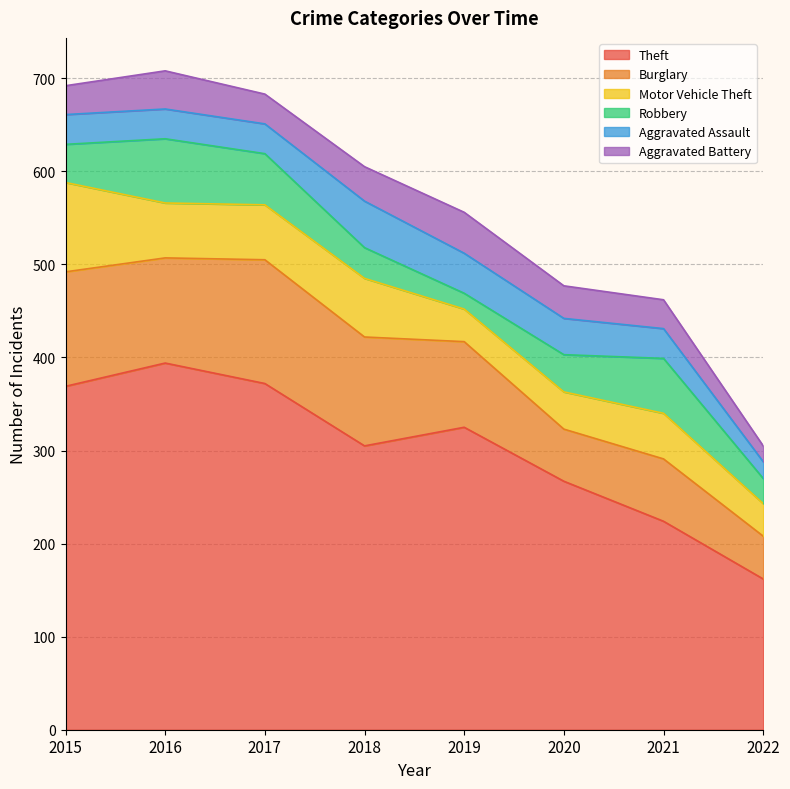

The Aggravated Assault series shows 21 at 2017. True or false?

False